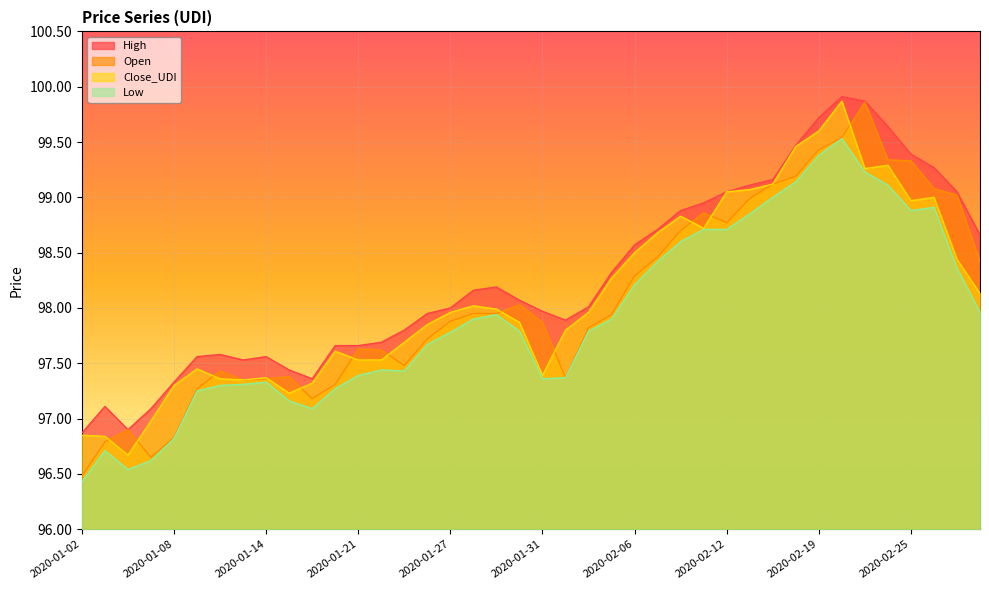

What are all the series names shown in the legend?

High, Open, Close_UDI, Low